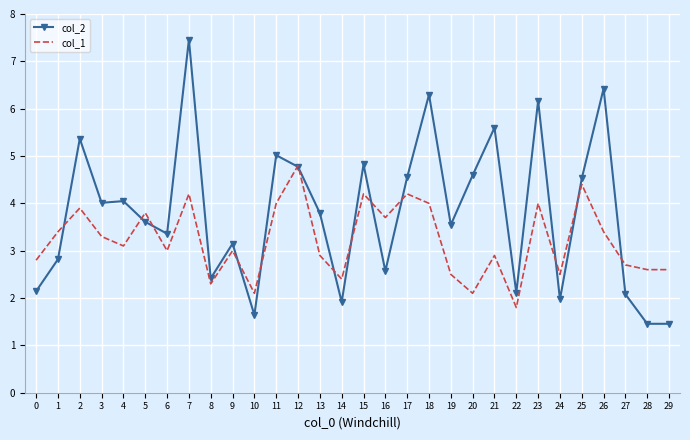

Where does the col_2 series first go above 3?

2